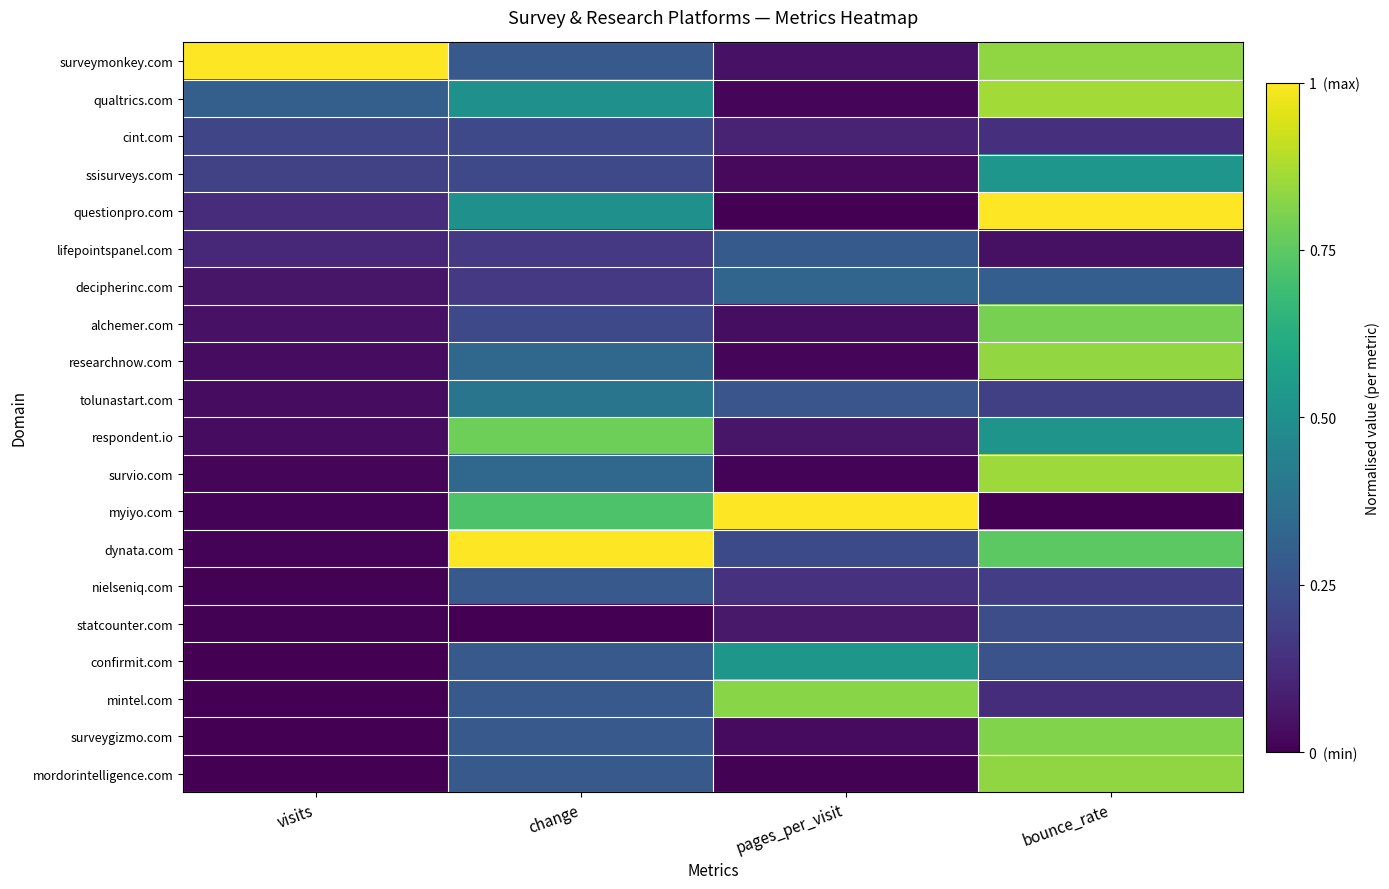

Reading right to left, what are all the values shown in this chart?

surveymonkey.com: bounce_rate=0.8	pages_per_visit=0.0	change=0.3	visits=1.0
qualtrics.com: bounce_rate=0.9	pages_per_visit=0.0	change=0.5	visits=0.3
cint.com: bounce_rate=0.1	pages_per_visit=0.1	change=0.2	visits=0.2
ssisurveys.com: bounce_rate=0.5	pages_per_visit=0.0	change=0.2	visits=0.2
questionpro.com: bounce_rate=1.0	pages_per_visit=0.0	change=0.5	visits=0.1
lifepointspanel.com: bounce_rate=0.0	pages_per_visit=0.3	change=0.2	visits=0.1
decipherinc.com: bounce_rate=0.3	pages_per_visit=0.3	change=0.2	visits=0.1
alchemer.com: bounce_rate=0.8	pages_per_visit=0.0	change=0.2	visits=0.0
researchnow.com: bounce_rate=0.8	pages_per_visit=0.0	change=0.3	visits=0.0
tolunastart.com: bounce_rate=0.2	pages_per_visit=0.3	change=0.4	visits=0.0
respondent.io: bounce_rate=0.5	pages_per_visit=0.1	change=0.8	visits=0.0
survio.com: bounce_rate=0.9	pages_per_visit=0.0	change=0.3	visits=0.0
myiyo.com: bounce_rate=0.0	pages_per_visit=1.0	change=0.7	visits=0.0
dynata.com: bounce_rate=0.7	pages_per_visit=0.2	change=1.0	visits=0.0
nielseniq.com: bounce_rate=0.2	pages_per_visit=0.1	change=0.3	visits=0.0
statcounter.com: bounce_rate=0.2	pages_per_visit=0.1	change=0.0	visits=0.0
confirmit.com: bounce_rate=0.3	pages_per_visit=0.5	change=0.3	visits=0.0
mintel.com: bounce_rate=0.1	pages_per_visit=0.8	change=0.3	visits=0.0
surveygizmo.com: bounce_rate=0.8	pages_per_visit=0.0	change=0.3	visits=0.0
mordorintelligence.com: bounce_rate=0.8	pages_per_visit=0.0	change=0.3	visits=0.0